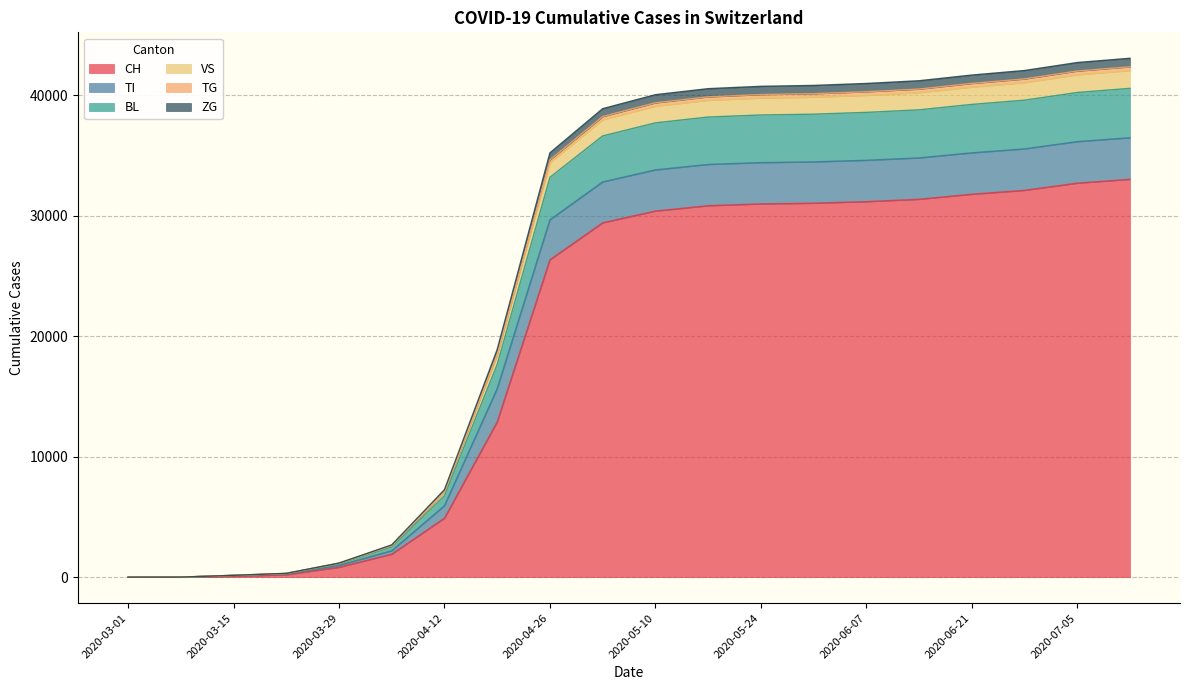

True or false: VS has a value of 310 at 2020-04-12.

True